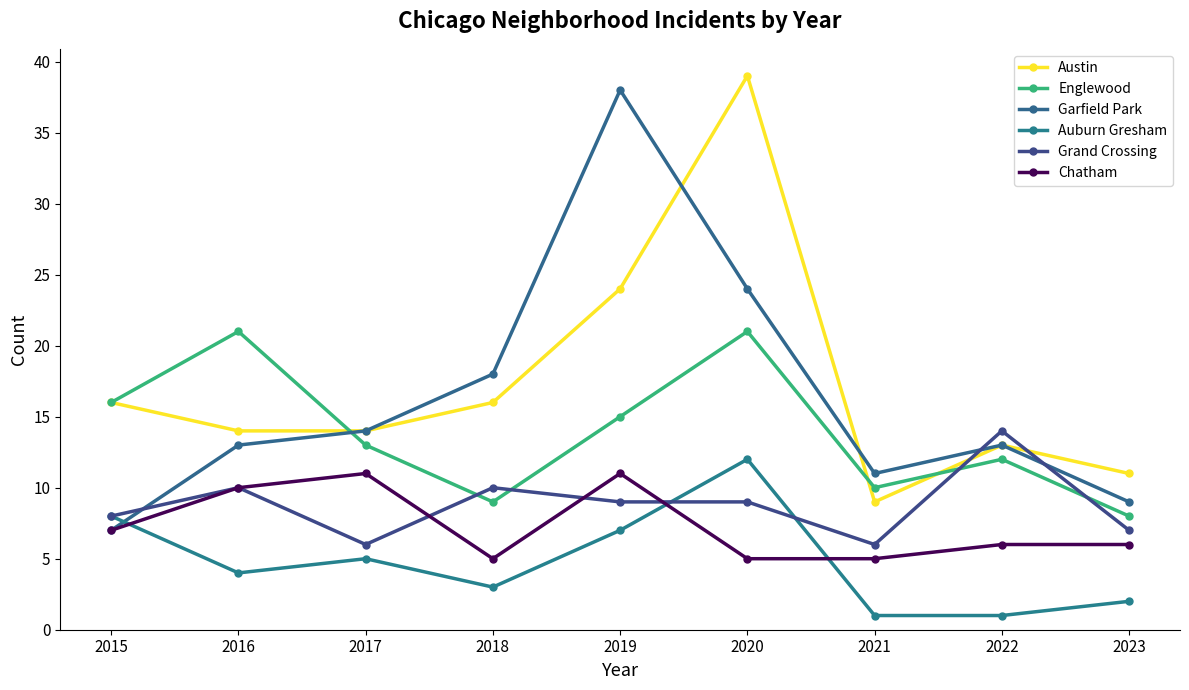

What are all the series names shown in the legend?

Austin, Englewood, Garfield Park, Auburn Gresham, Grand Crossing, Chatham